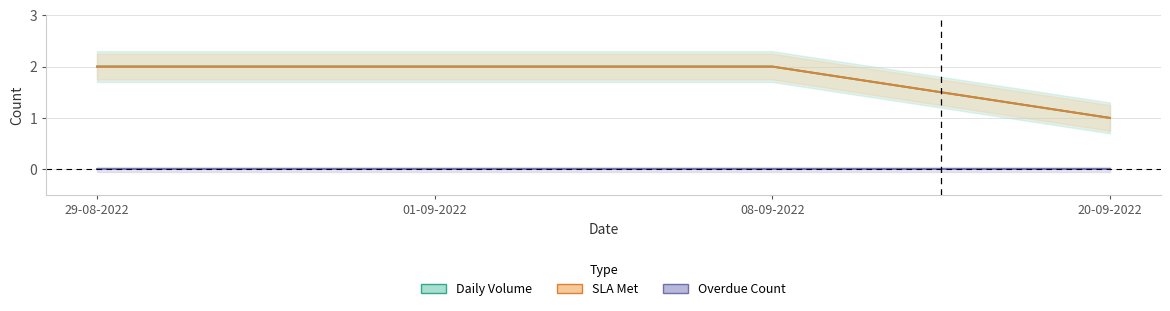

Rank the series by their maximum value, from highest to lowest.

Daily Volume, SLA Met, Overdue Count